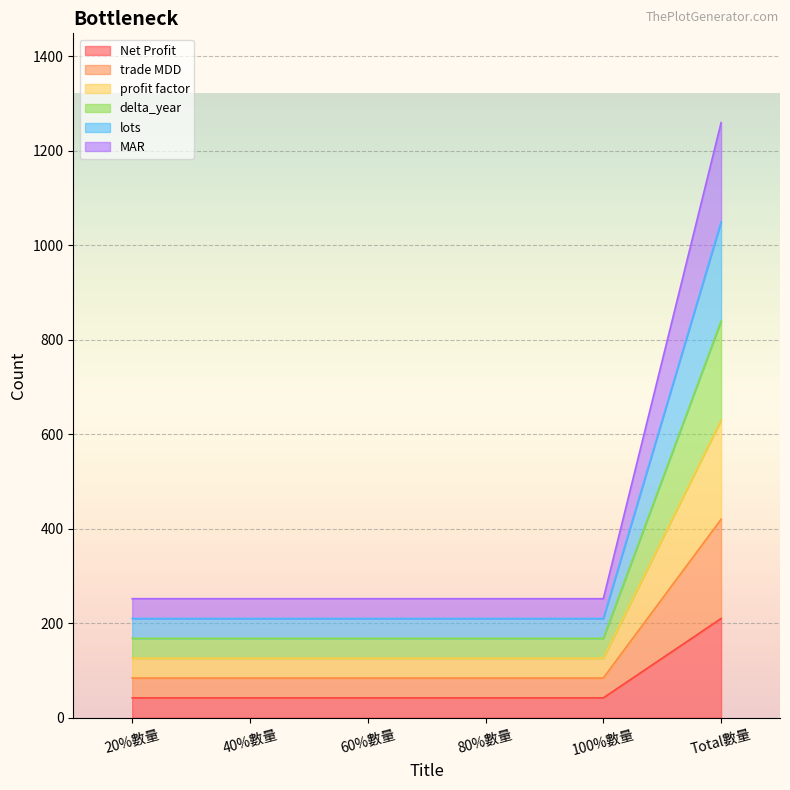

True or false: profit factor and MAR intersect in this chart.

False